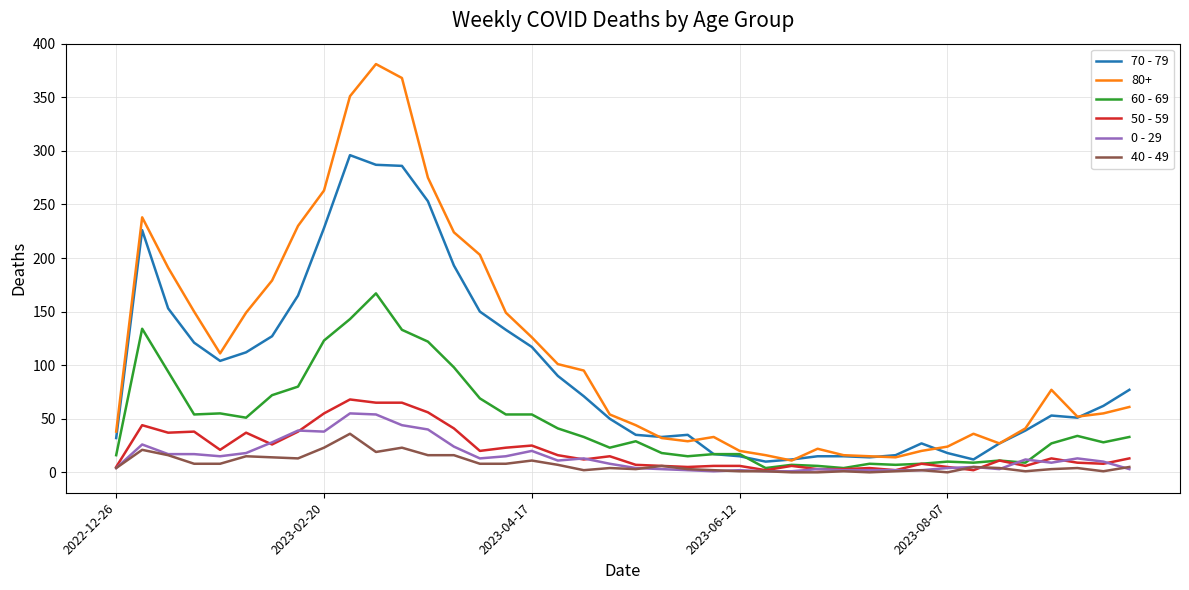

What is the greatest value displayed?

381